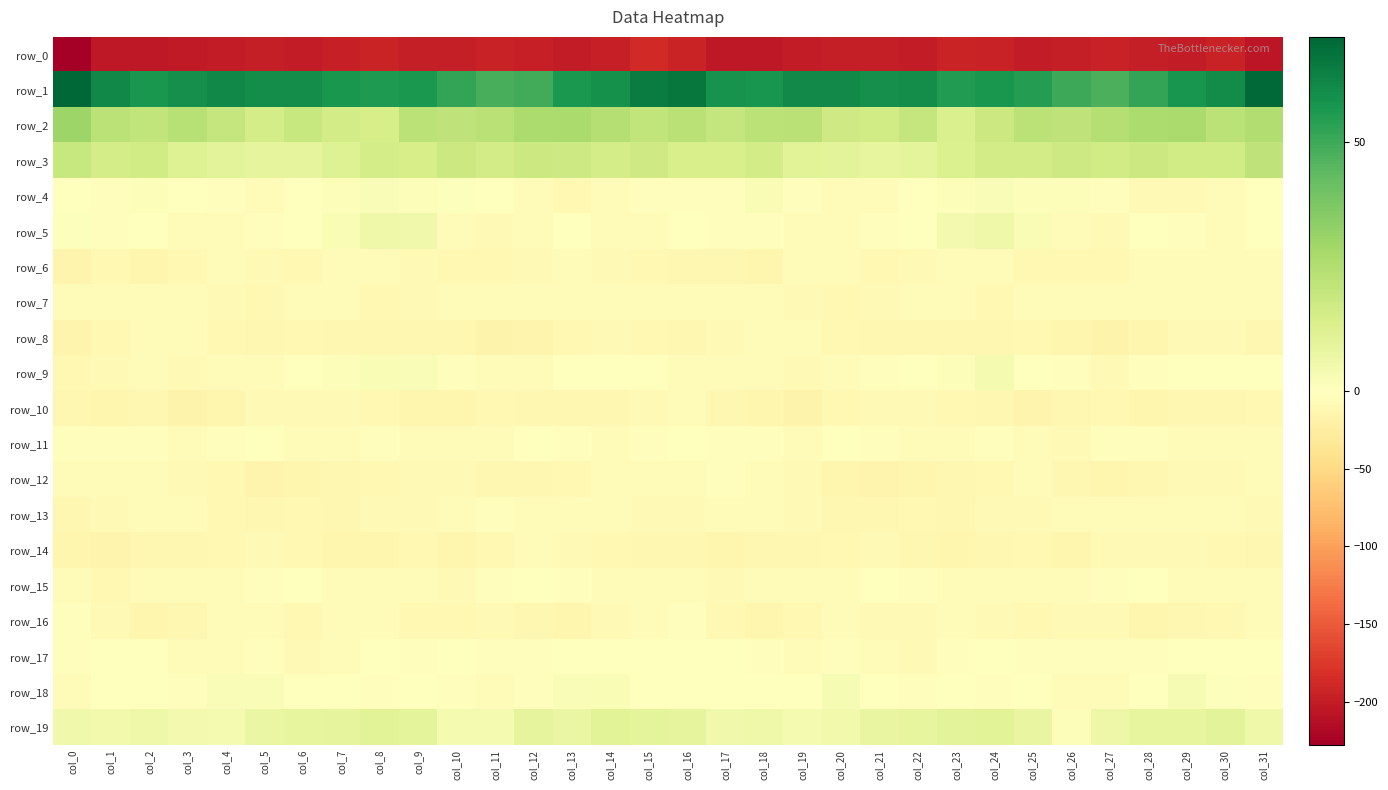

Rank the categories by row_10 value from highest to lowest.

col_16, col_5, col_22, col_21, col_15, col_6, col_7, col_11, col_23, col_31, col_27, col_8, col_20, col_26, col_0, col_24, col_17, col_29, col_14, col_2, col_30, col_12, col_13, col_1, col_28, col_18, col_9, col_10, col_4, col_25, col_3, col_19